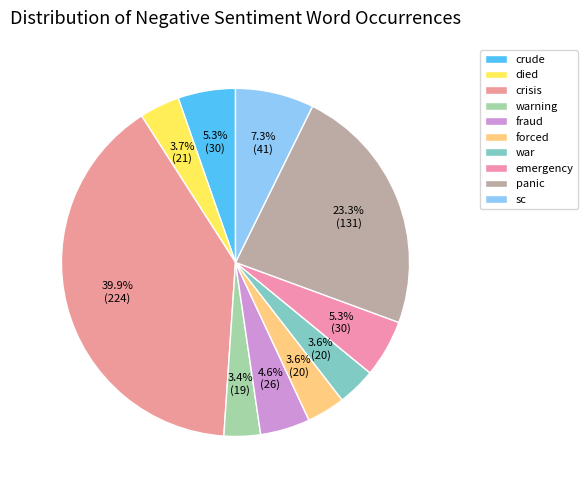

Is emergency the majority of the pie?

No